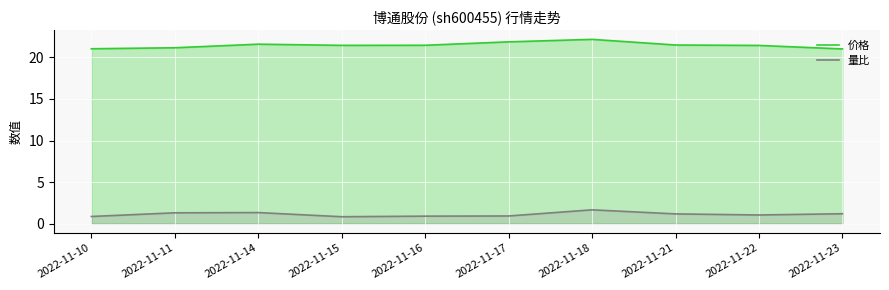

In 量比, how many points are lower than both neighbors (excluding endpoints)?

2